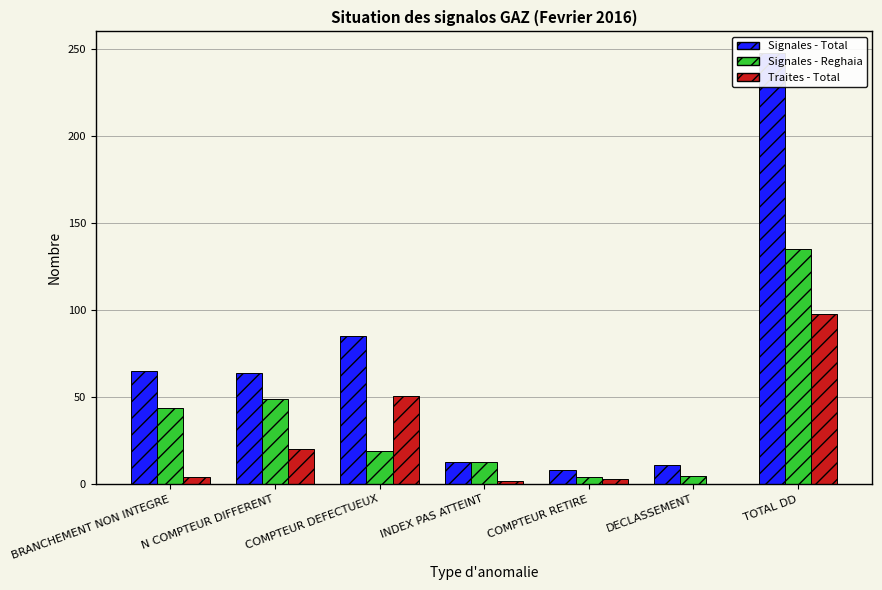

Reading right to left, list all the values displayed in this chart.

Signales - Total: 248	11	8	13	85	64	65
Signales - Reghaia: 135	5	4	13	19	49	44
Traites - Total: 98	0	3	2	51	20	4